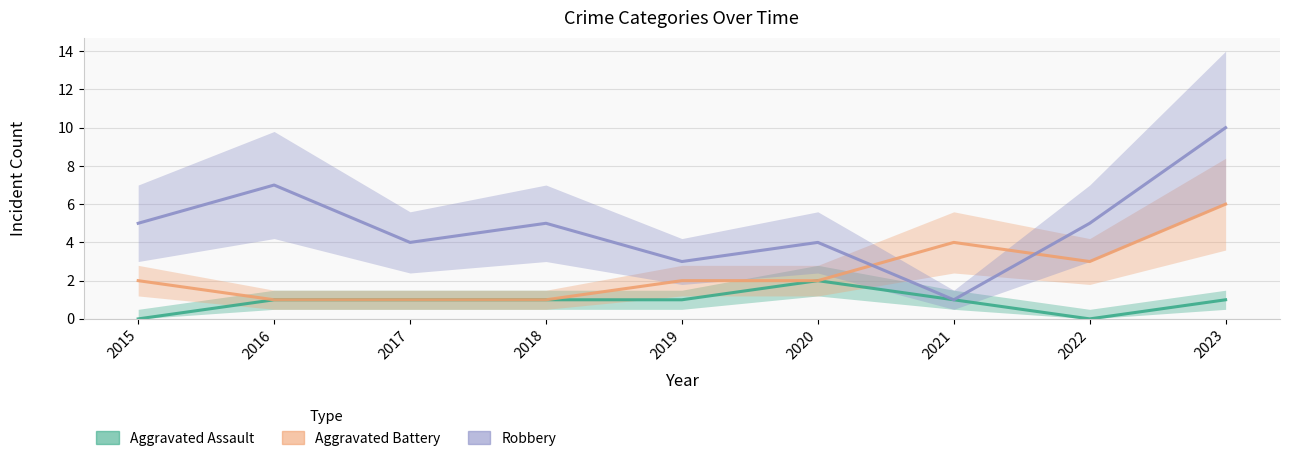

Where does the Aggravated Assault series first go above 1?

2020